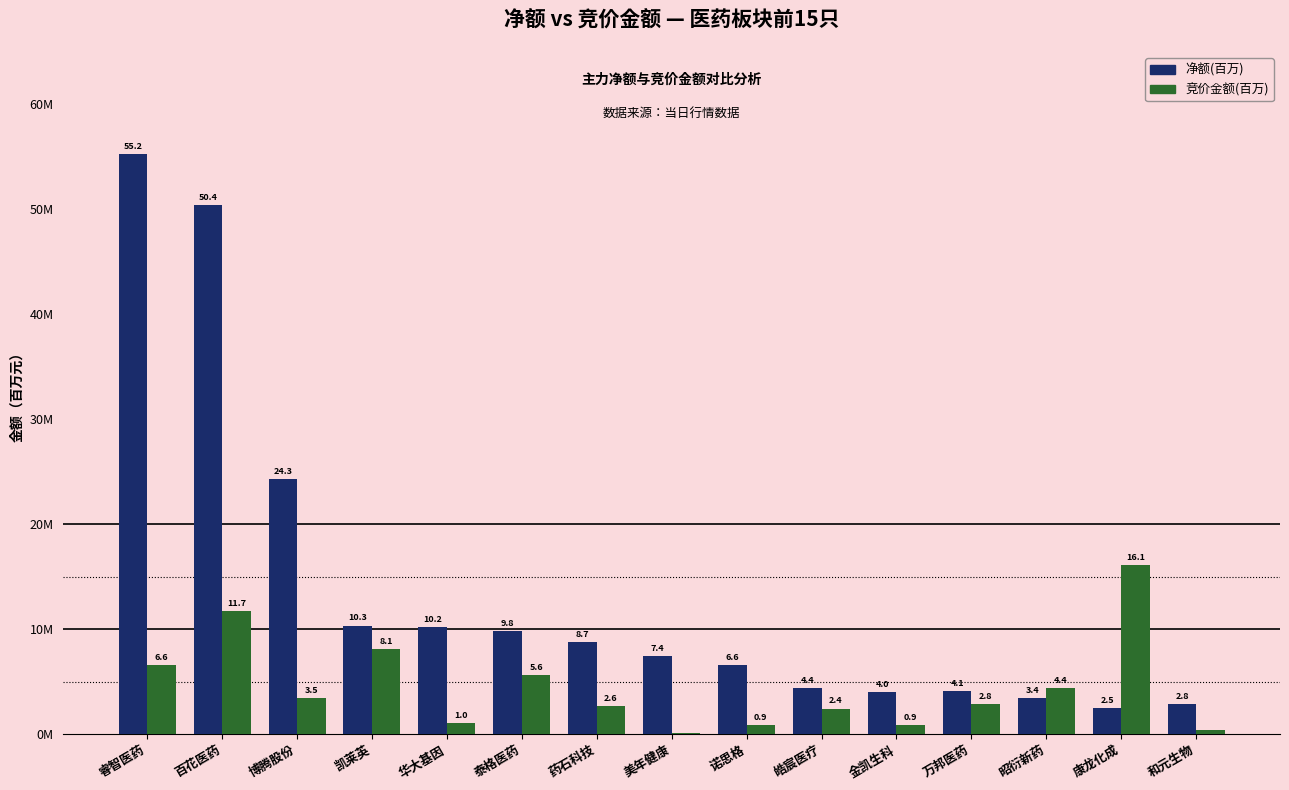

Is the value of 竞价金额(百万) at 康龙化成 greater than the value of 净额(百万) at 泰格医药?

Yes